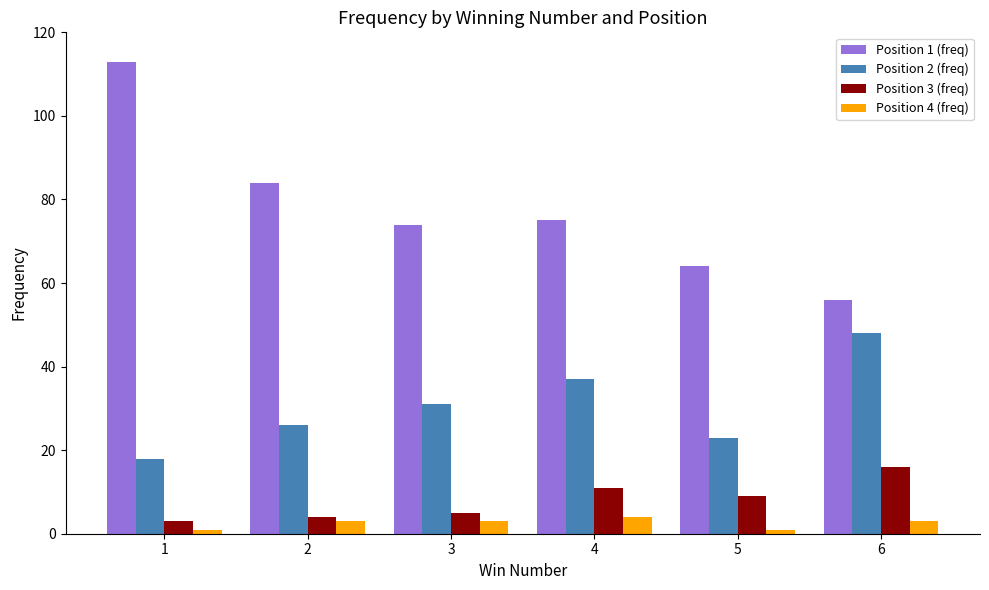

What are all the series names shown in the legend?

Position 1 (freq), Position 2 (freq), Position 3 (freq), Position 4 (freq)